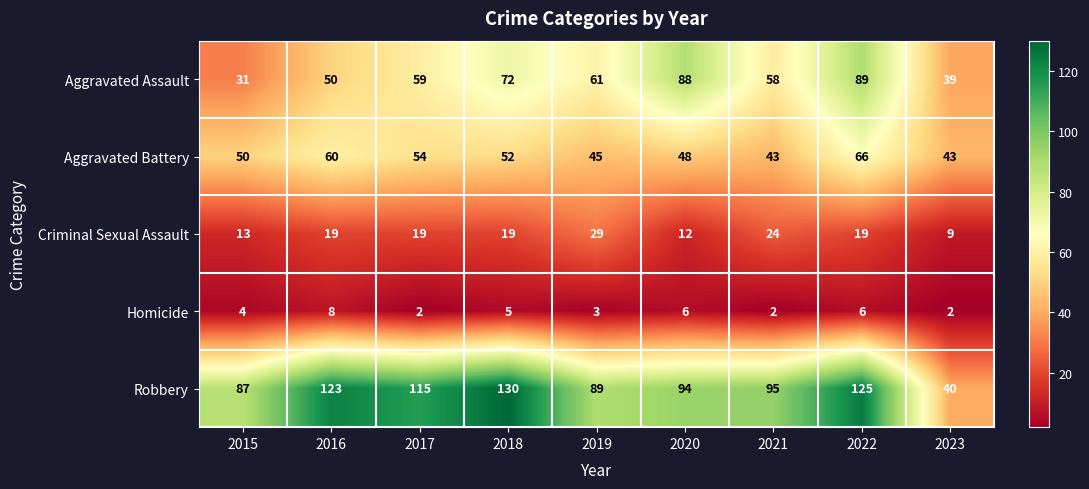

What is the sum of all Aggravated Assault values?

547